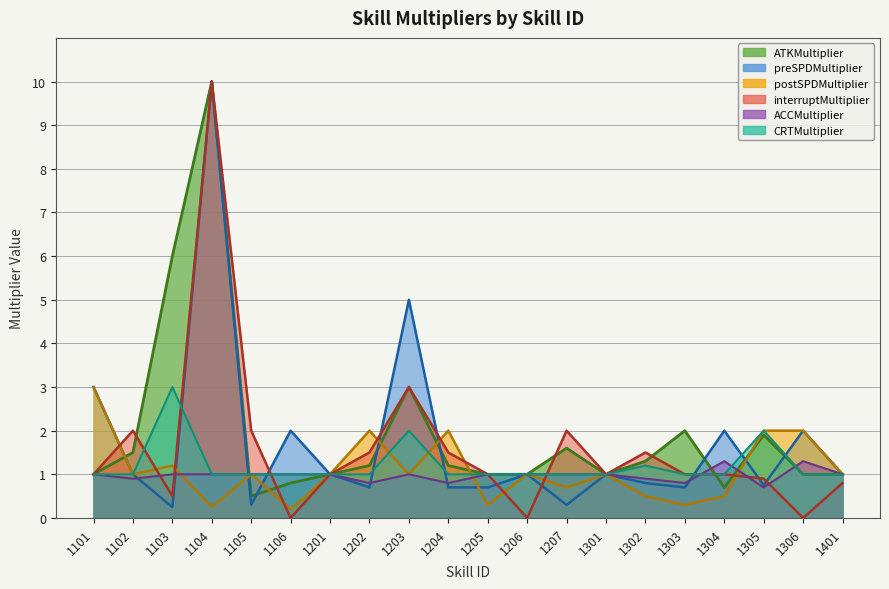

What is the value of the ACCMultiplier point at the 5th from the left?

1.0